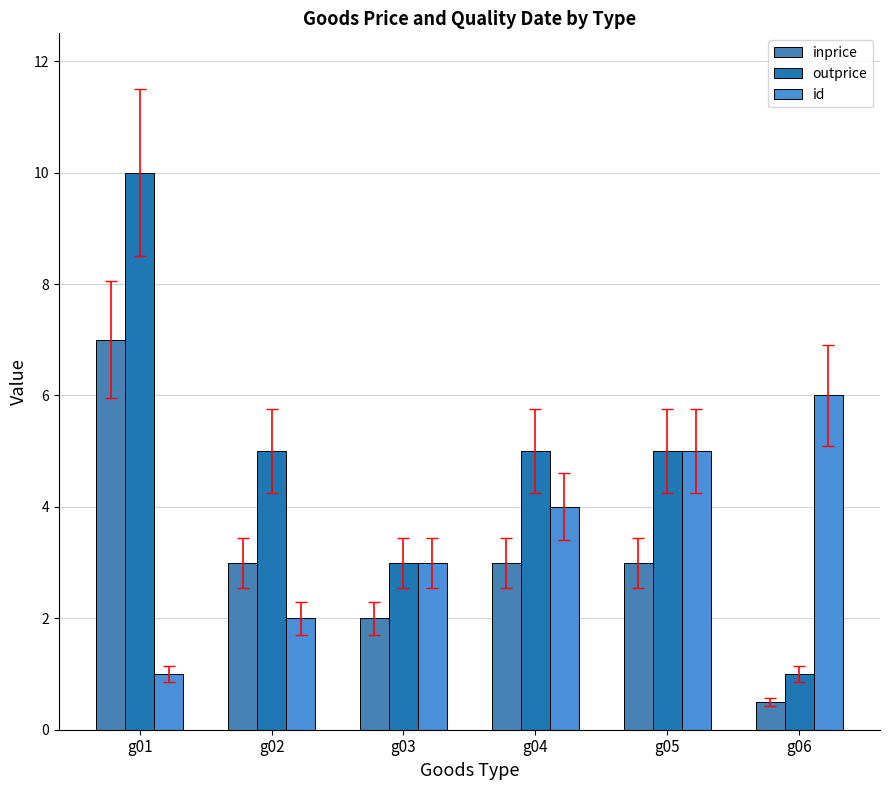

How many data points does each series have?

6